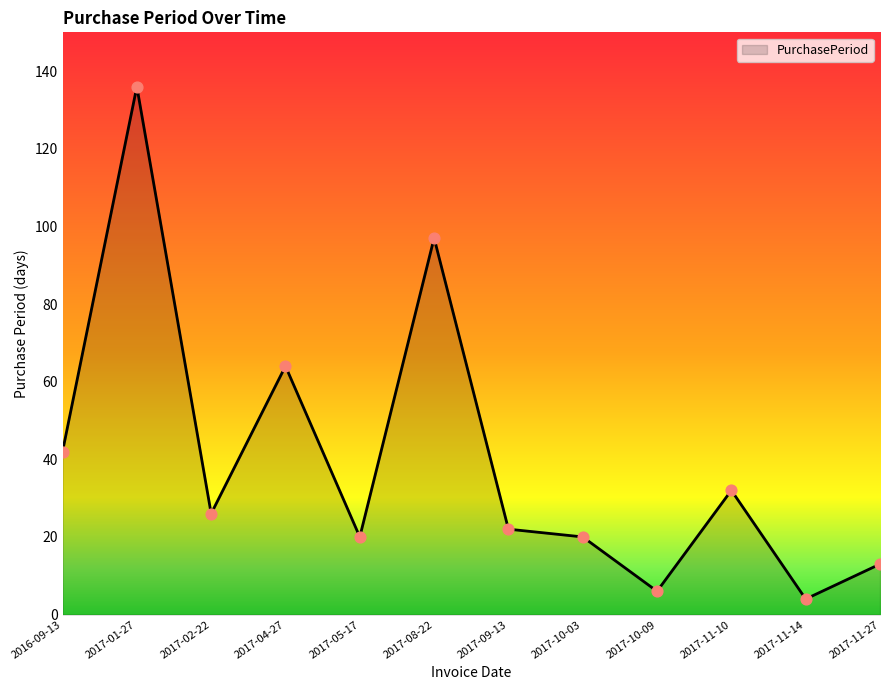

Approximately how many times larger is the value at 2017-11-27 compared to 2017-11-10?

0.4